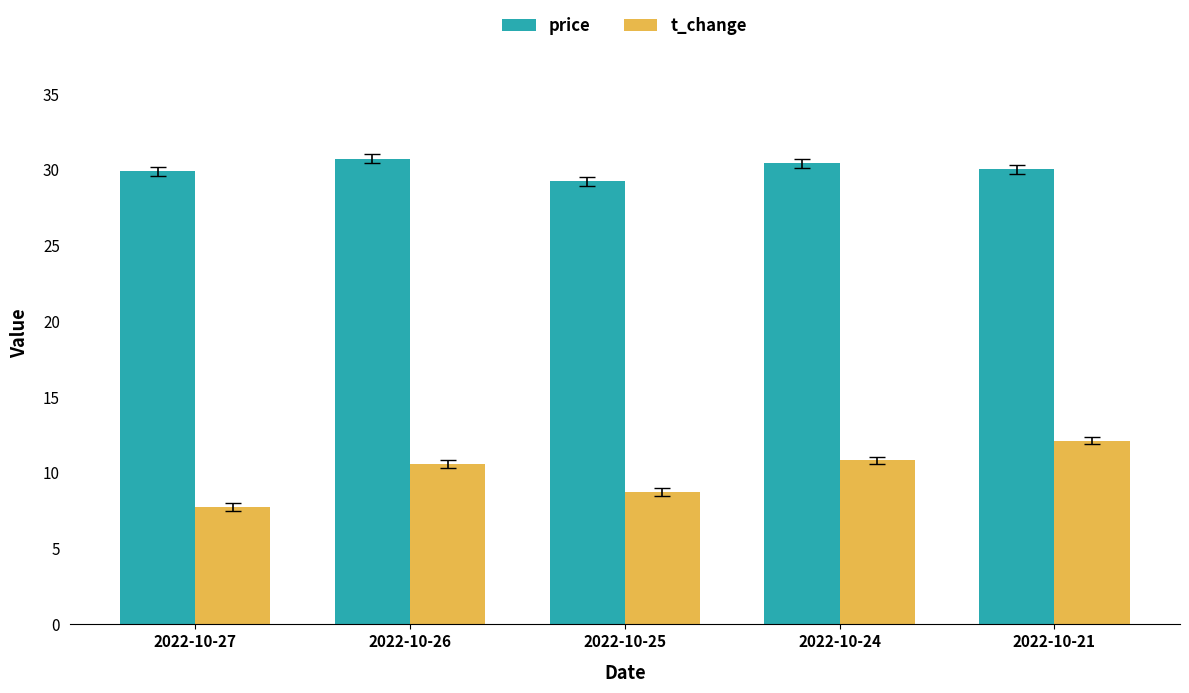

Which series has the largest total across all categories?

price